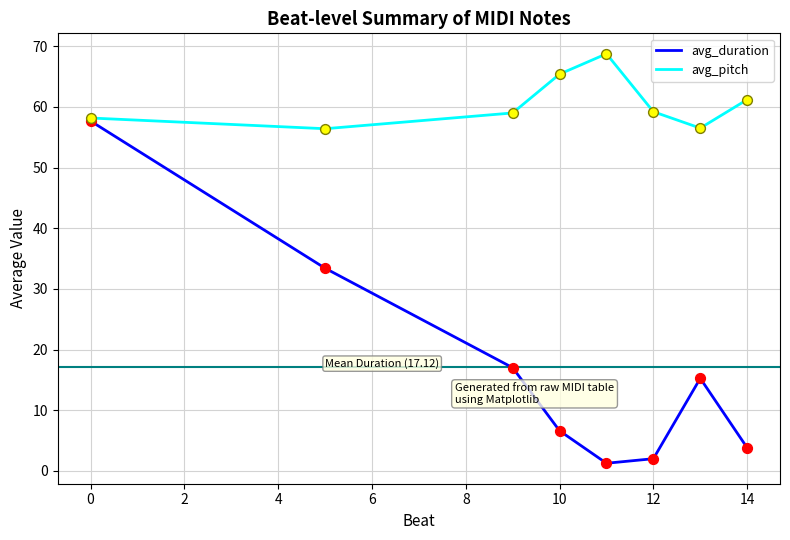

At how many categories does at least one series exceed 68?

1